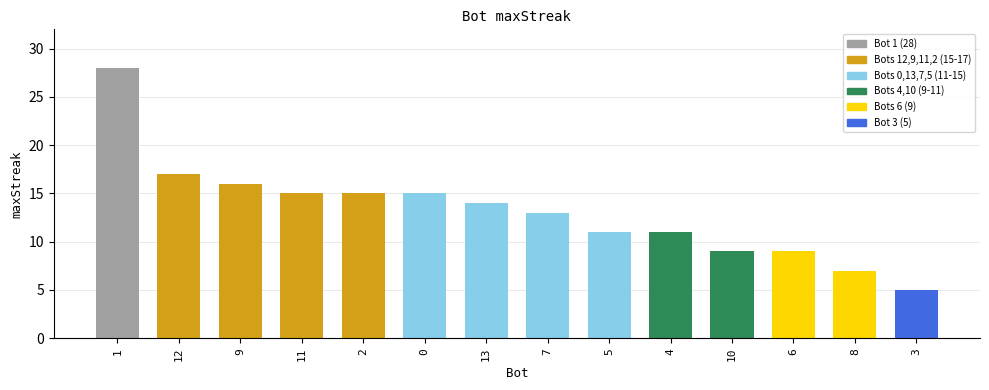

What position from the right is 12?

13